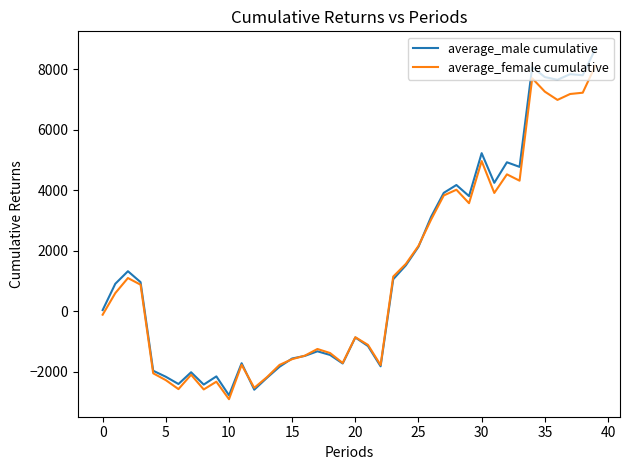

Which series has the widest spread of values?

average_male cumulative